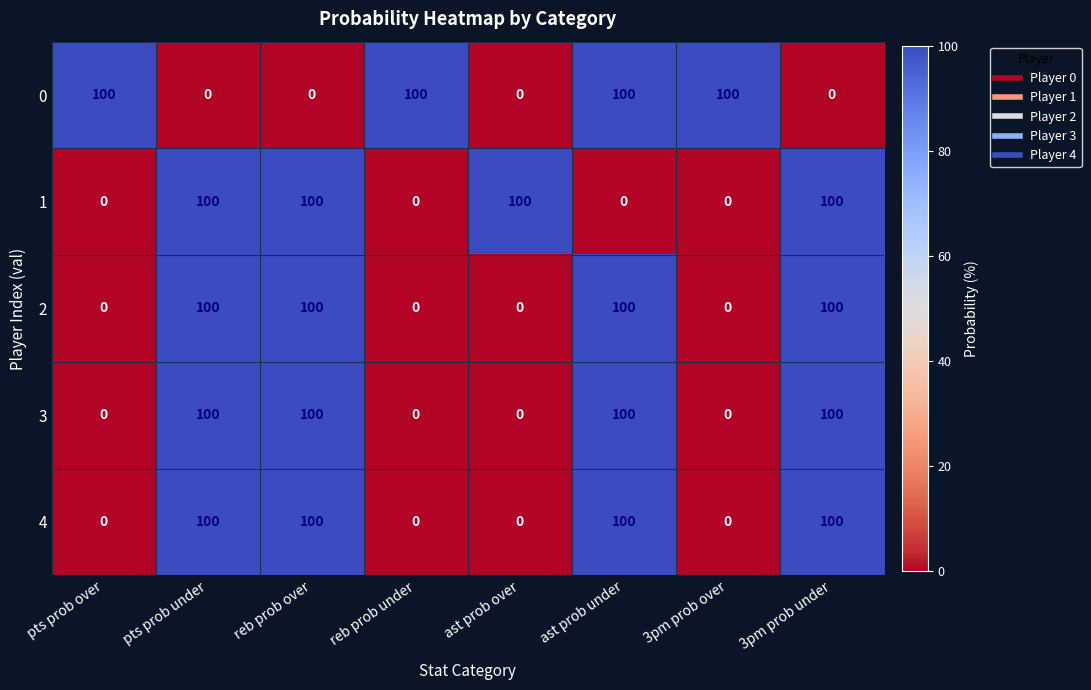

What is the maximum value for 4?

100